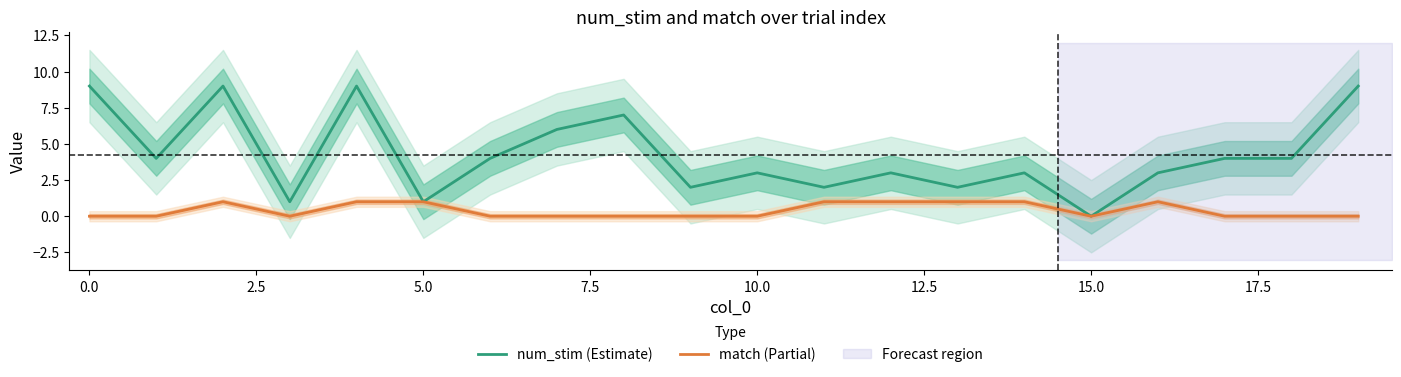

Rank the series by their maximum value, from highest to lowest.

num_stim (Estimate), match (Partial)